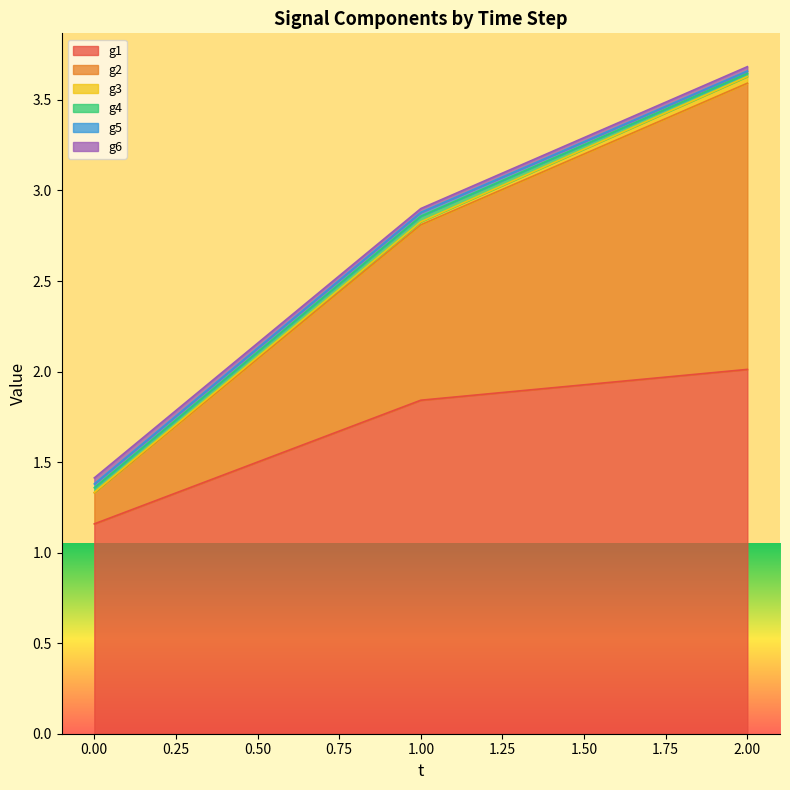

What are all the series names shown in the legend?

g1, g2, g3, g4, g5, g6